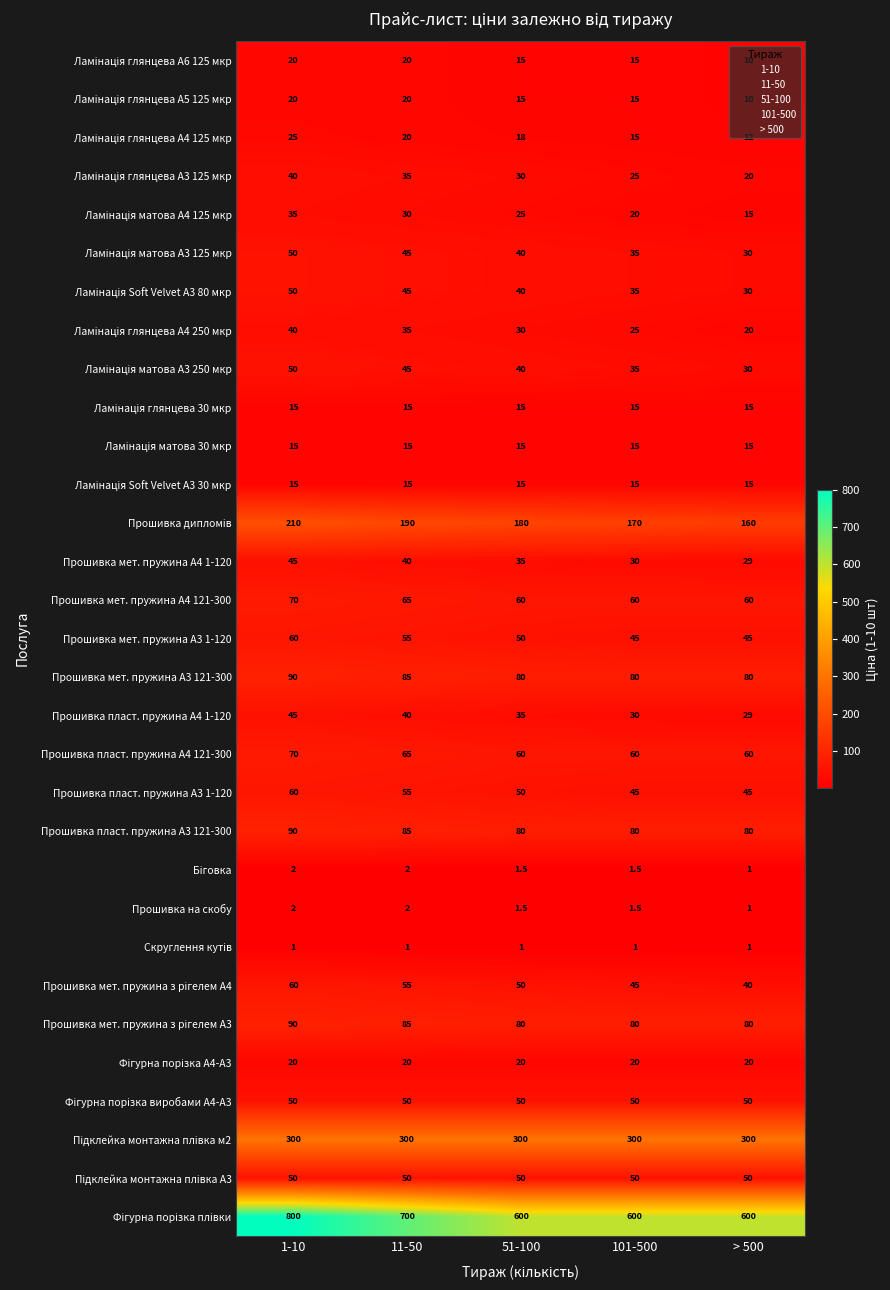

What is the greatest value displayed?

800.0